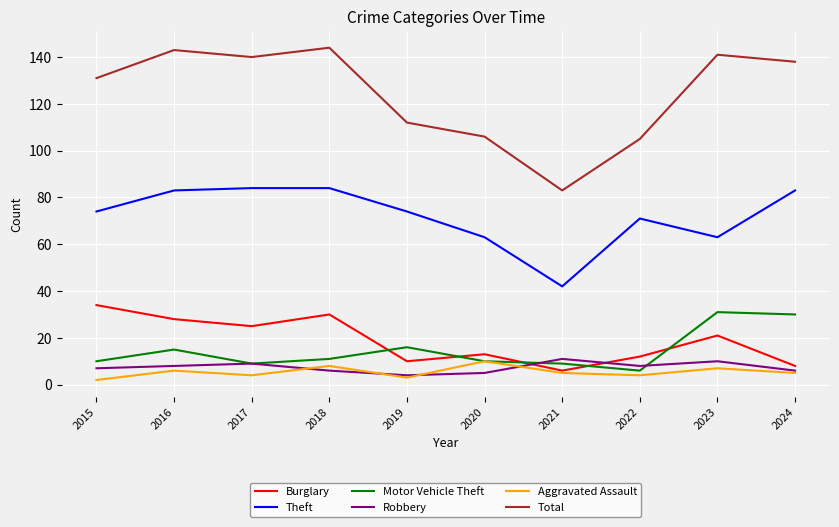

Is it true that Total equals 144 at 2018?

True